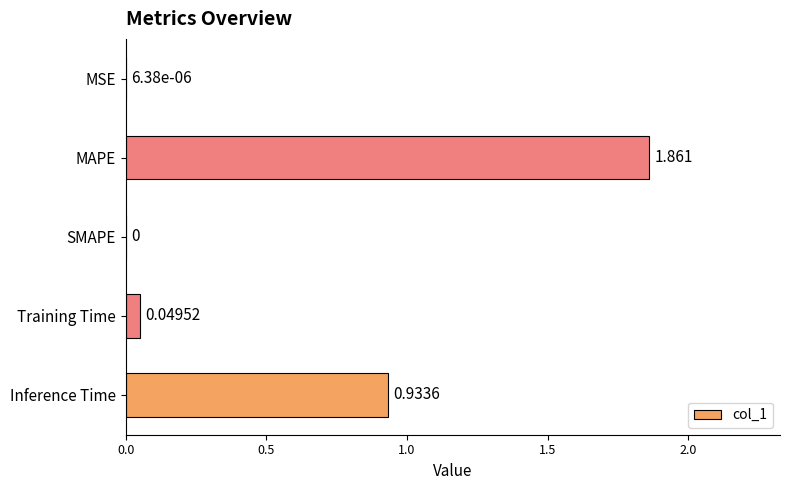

How many data points does each series have?

5